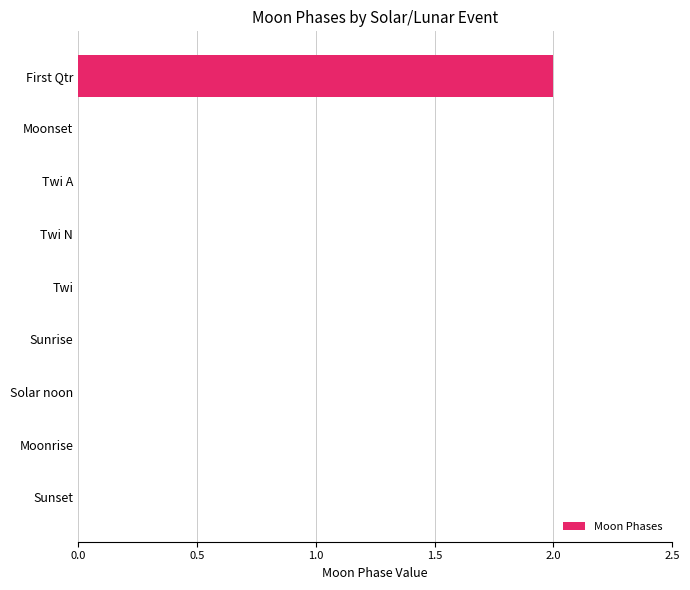

Which label corresponds to the largest value in the chart?

First Qtr